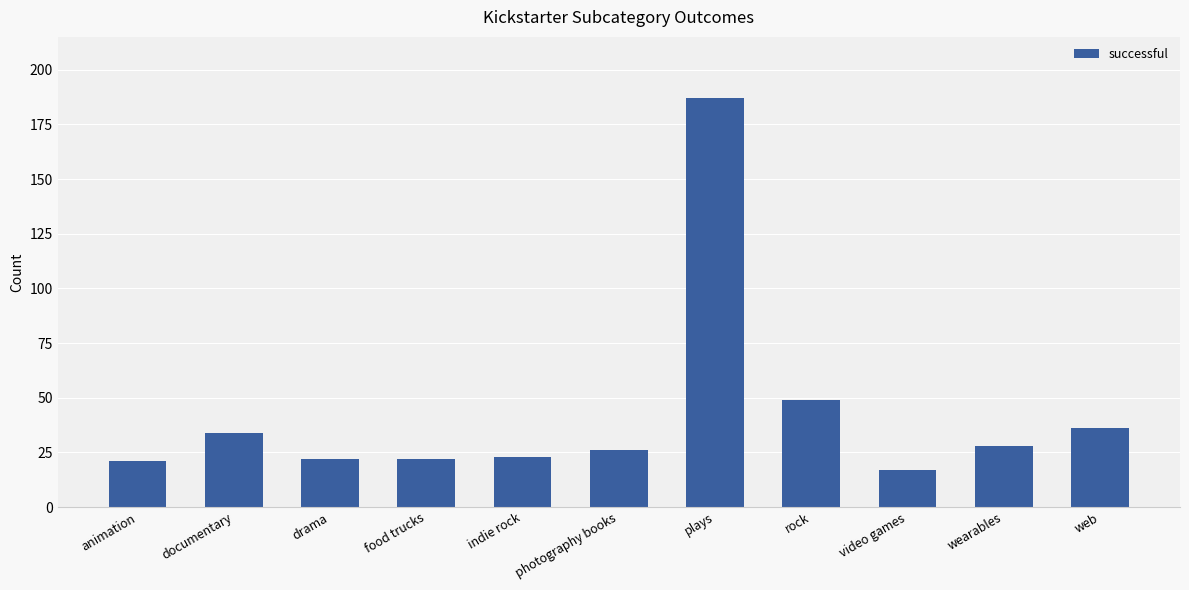

How many bars are there in total?

11